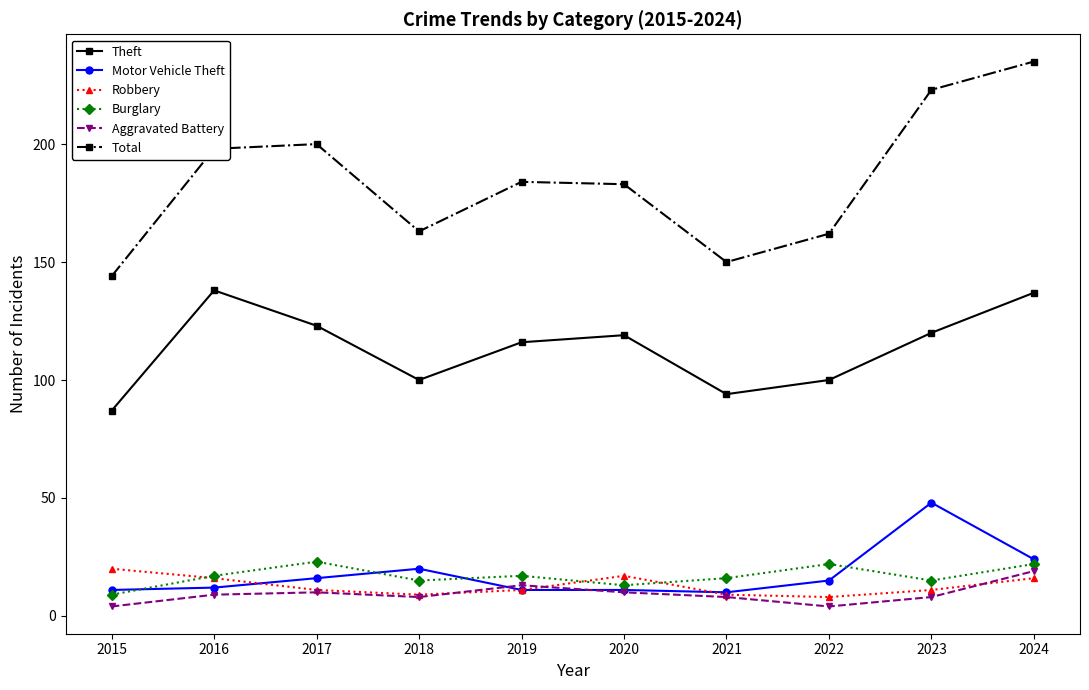

True or false: Total has more than 1 points higher than both neighbors.

True